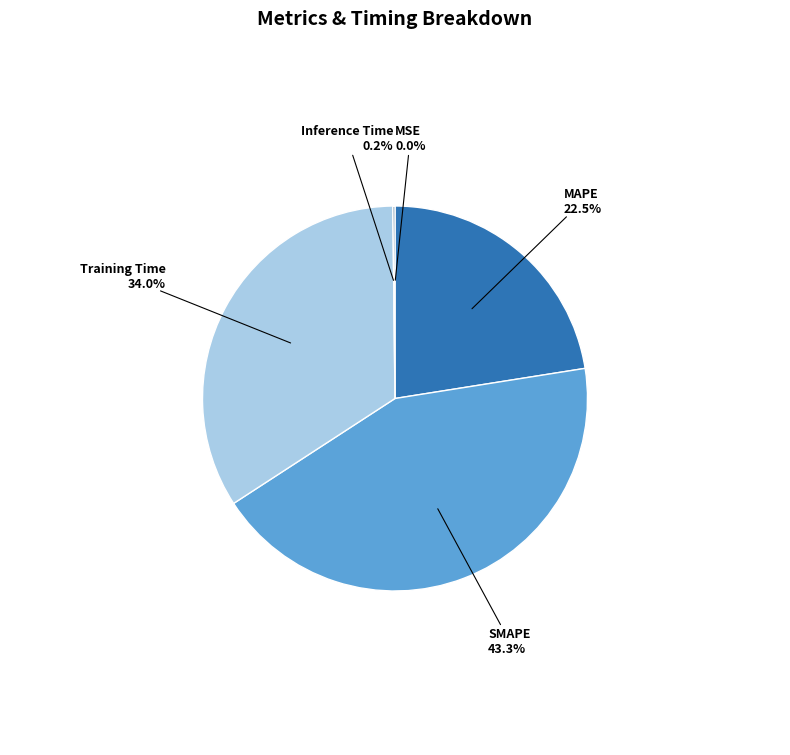

Is there any slice that represents more than half of the pie?

No